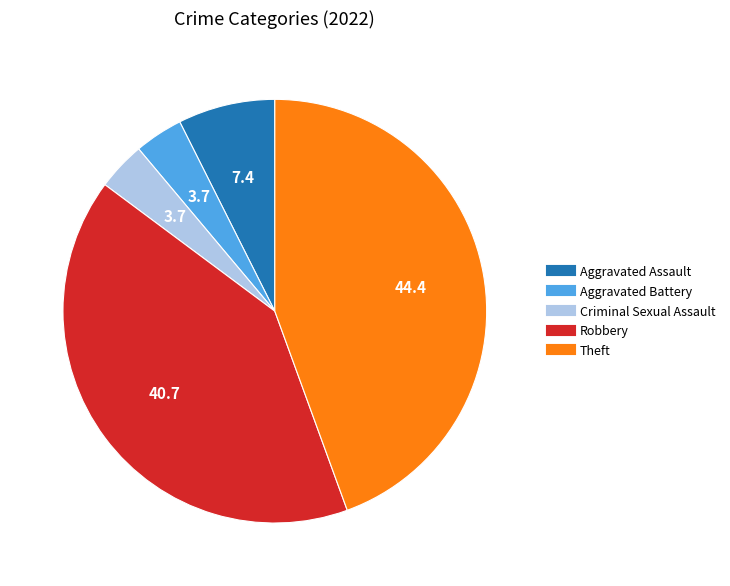

Count the number of slices in the pie.

5